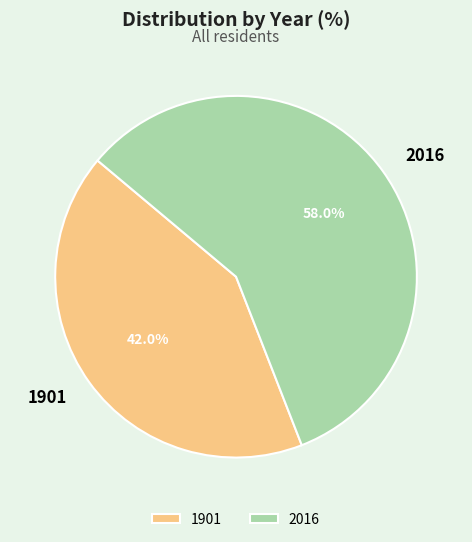

What percentage is the 2016 slice, to the nearest percent?

58%